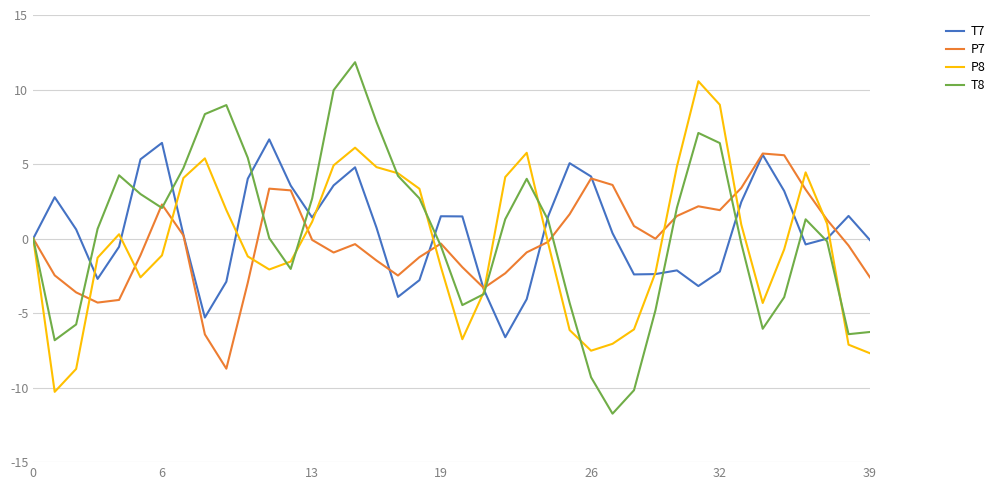

What is the minimum value shown in the chart?

-11.7